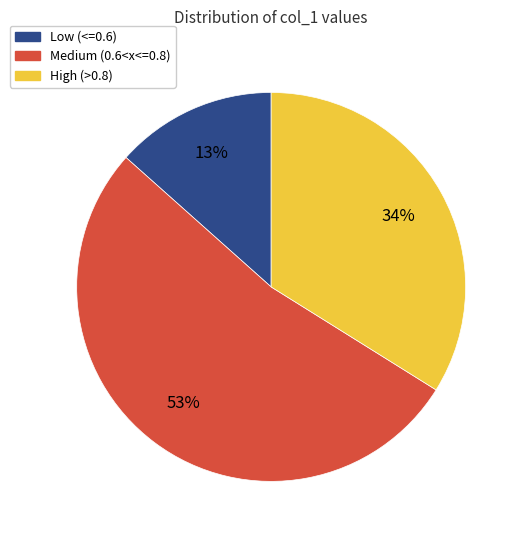

To the nearest percent, what percentage of the pie is Medium (0.6<x<=0.8)?

53%